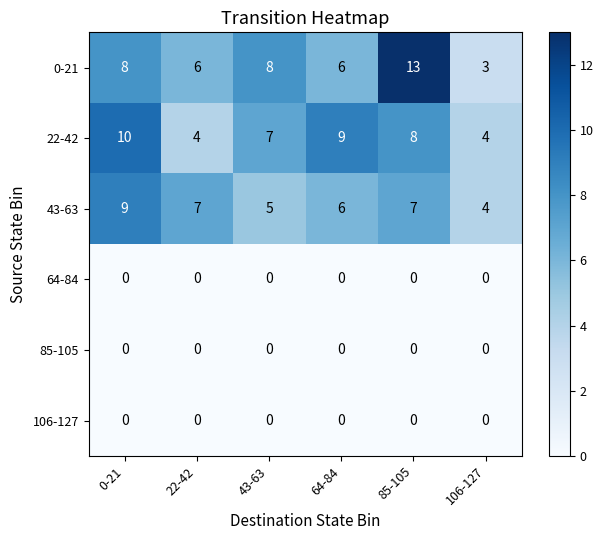

What is the sum of all 43-63 values?

38